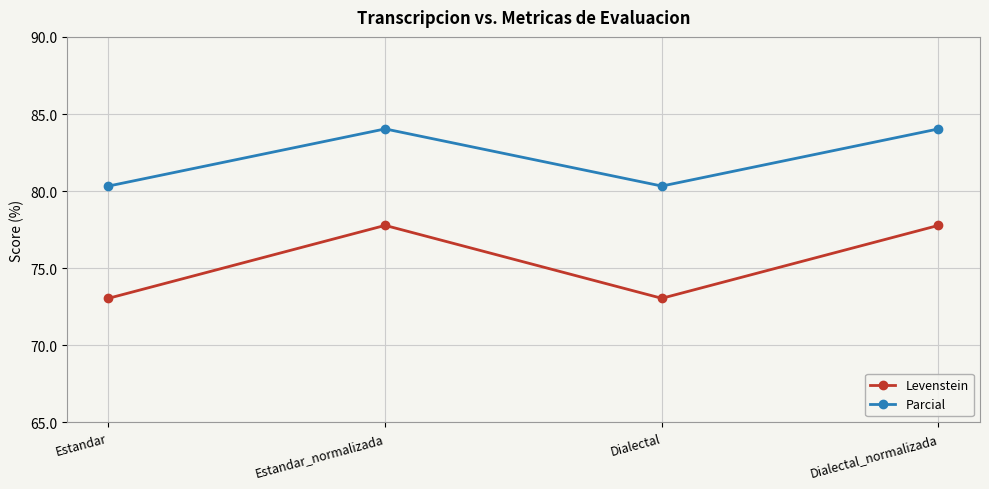

True or false: Parcial and Levenstein intersect in this chart.

False